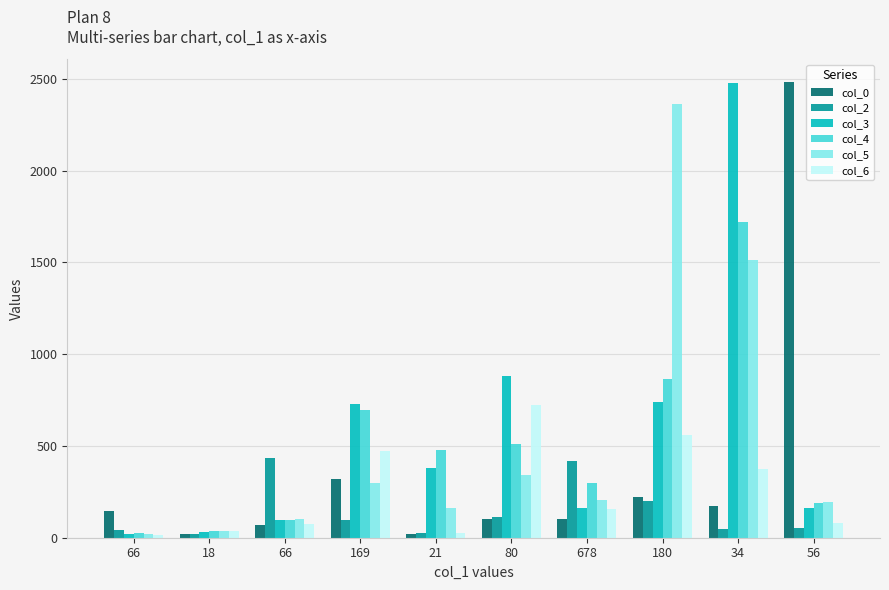

Rank the series at 56 from highest to lowest value.

col_0, col_5, col_4, col_3, col_6, col_2